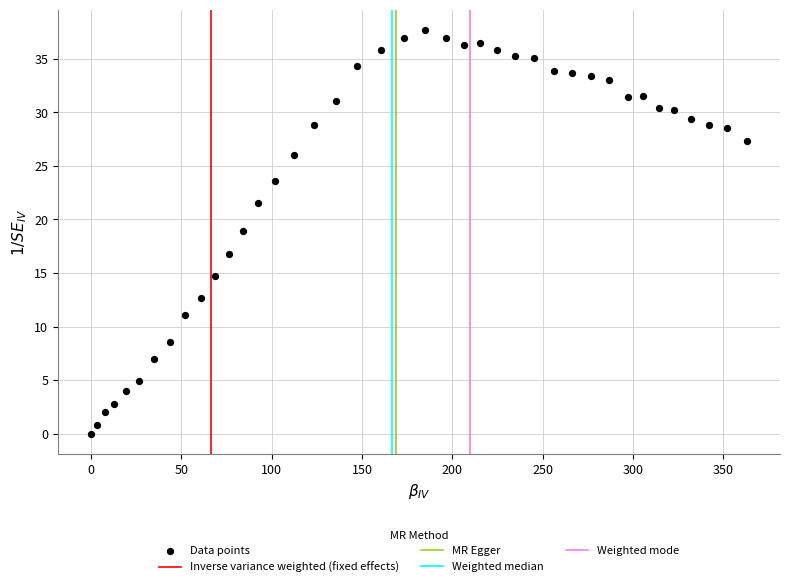

What is the range of X values (max minus min)?

363.1